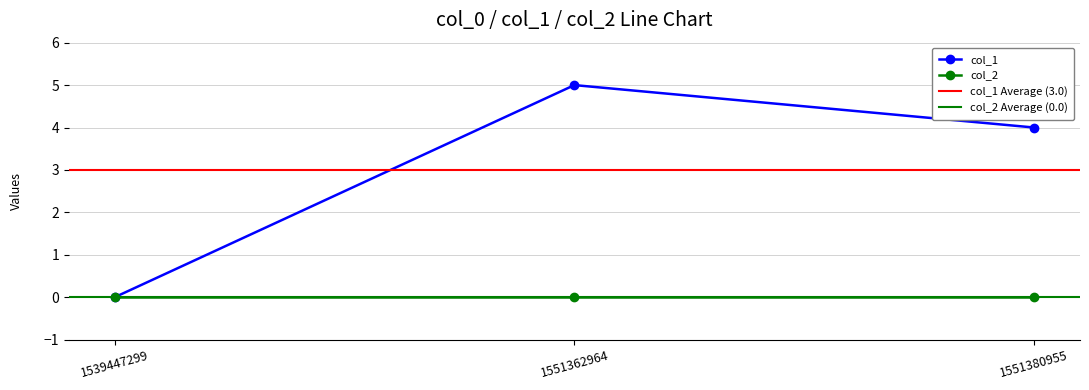

At which category does the chart reach its peak across all series?

1551362964